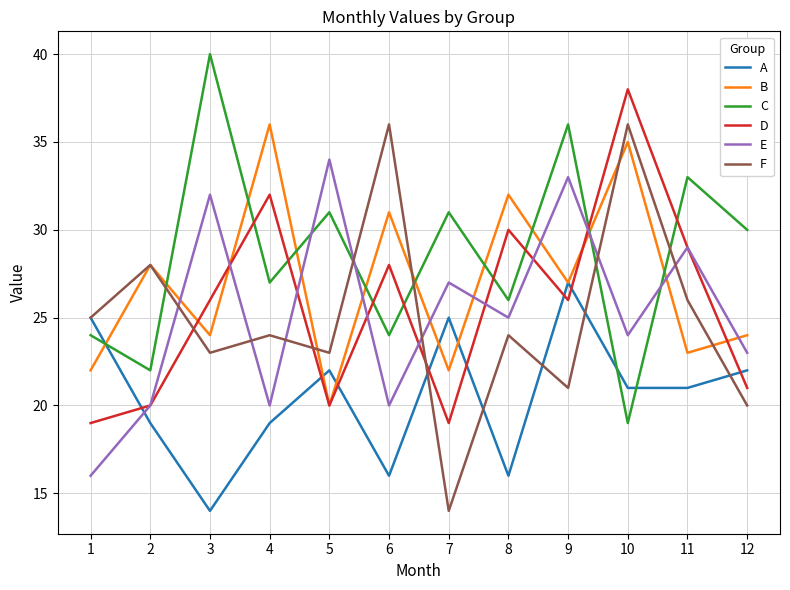

Reading left to right, transcribe all the data shown in this chart.

A: 1=25	2=19	3=14	4=19	5=22	6=16	7=25	8=16	9=27	10=21	11=21	12=22
B: 1=22	2=28	3=24	4=36	5=20	6=31	7=22	8=32	9=27	10=35	11=23	12=24
C: 1=24	2=22	3=40	4=27	5=31	6=24	7=31	8=26	9=36	10=19	11=33	12=30
D: 1=19	2=20	3=26	4=32	5=20	6=28	7=19	8=30	9=26	10=38	11=29	12=21
E: 1=16	2=20	3=32	4=20	5=34	6=20	7=27	8=25	9=33	10=24	11=29	12=23
F: 1=25	2=28	3=23	4=24	5=23	6=36	7=14	8=24	9=21	10=36	11=26	12=20